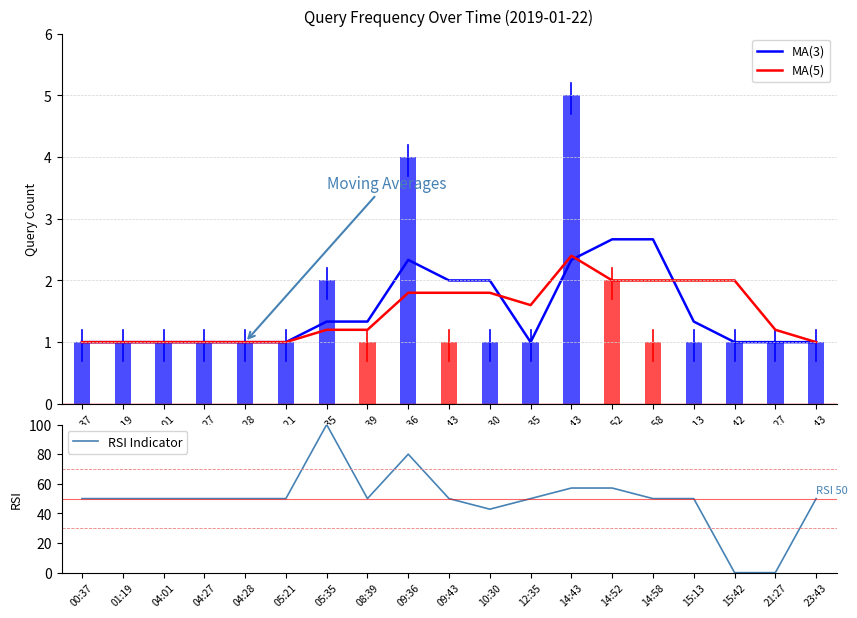

How many MA(3) values are between 1 and 2?

15